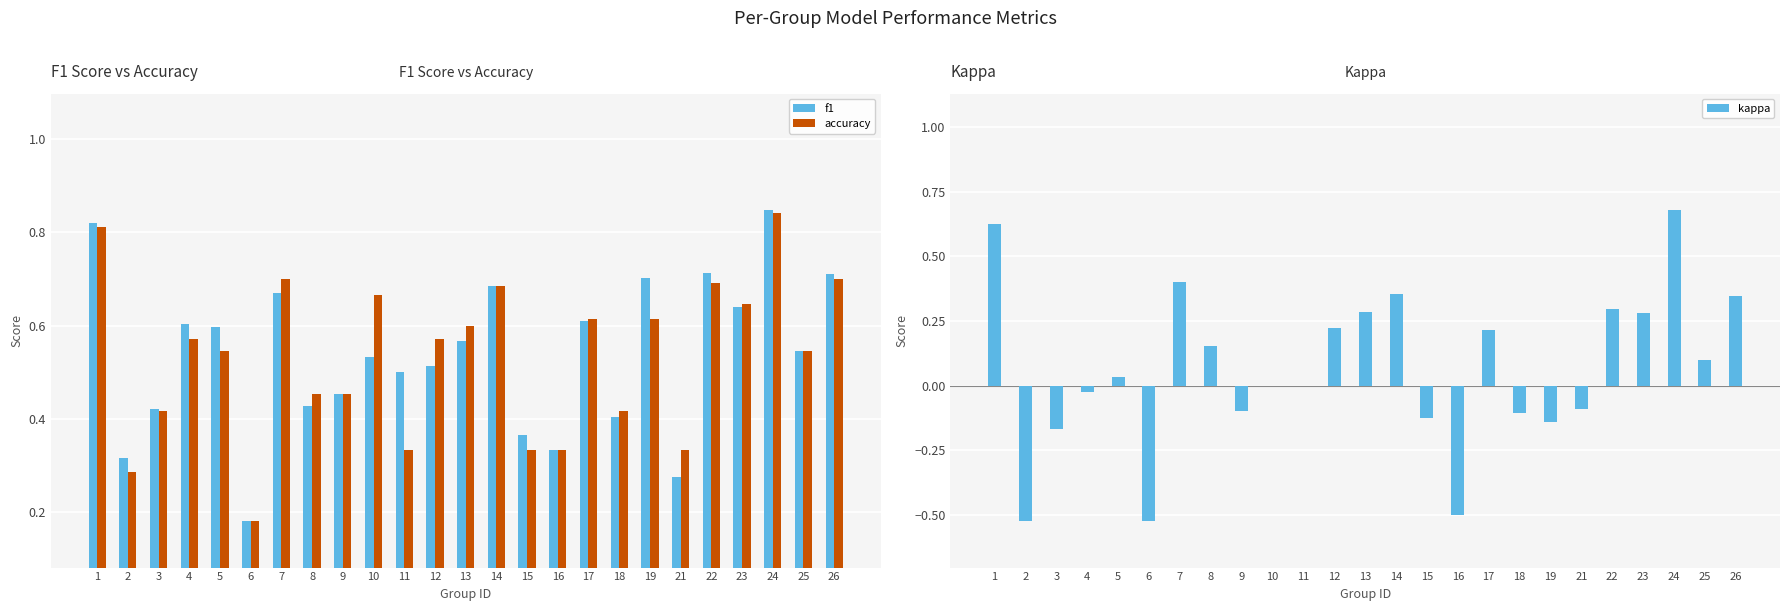

Between 24 and 2, which is larger?

24